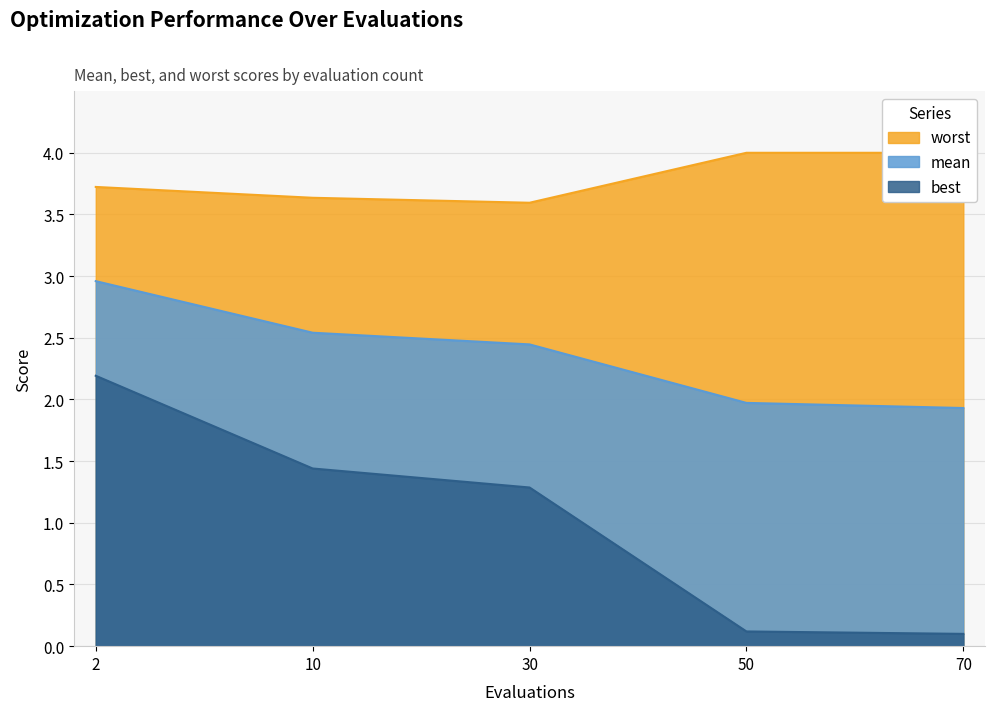

What is the difference between the second highest and minimum values in the mean series?

0.6